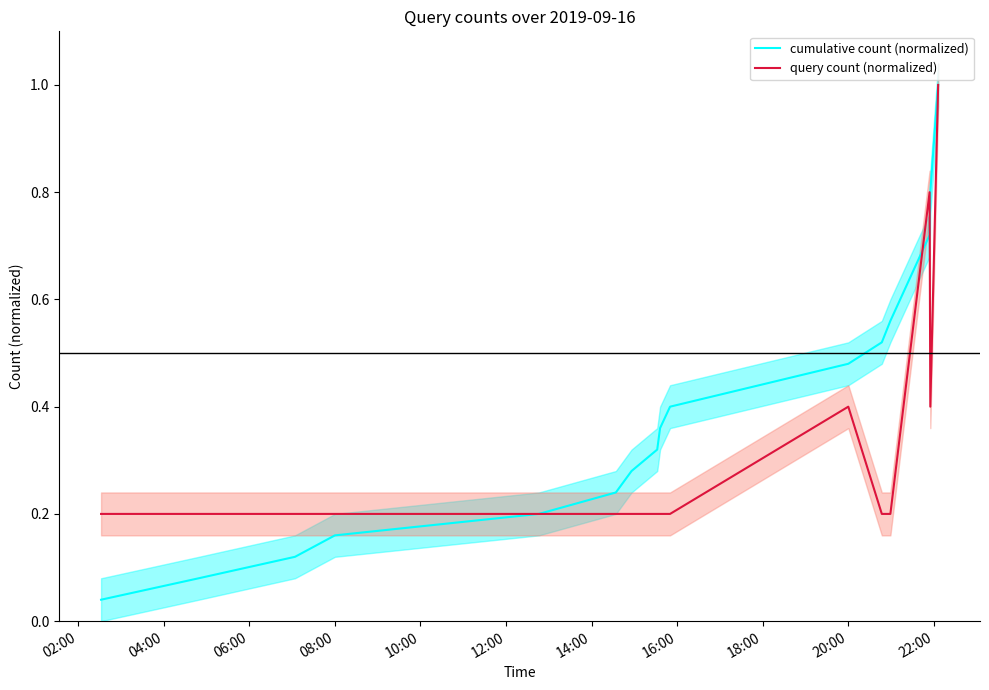

The value of query count (normalized) at 08:00 is 0.3. True or false?

False